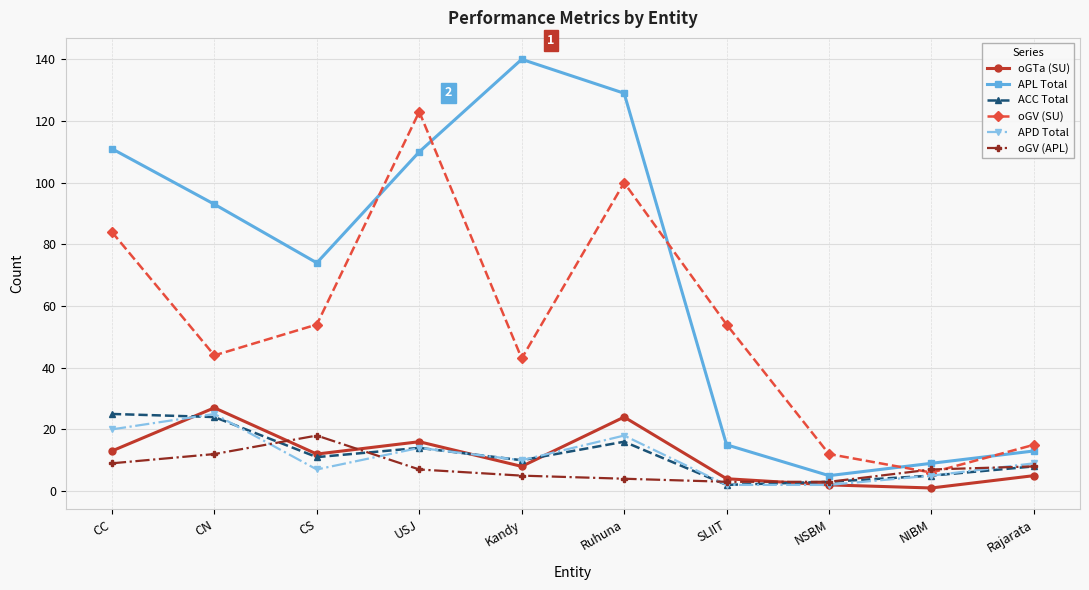

Does the chart have visible grid lines?

Yes